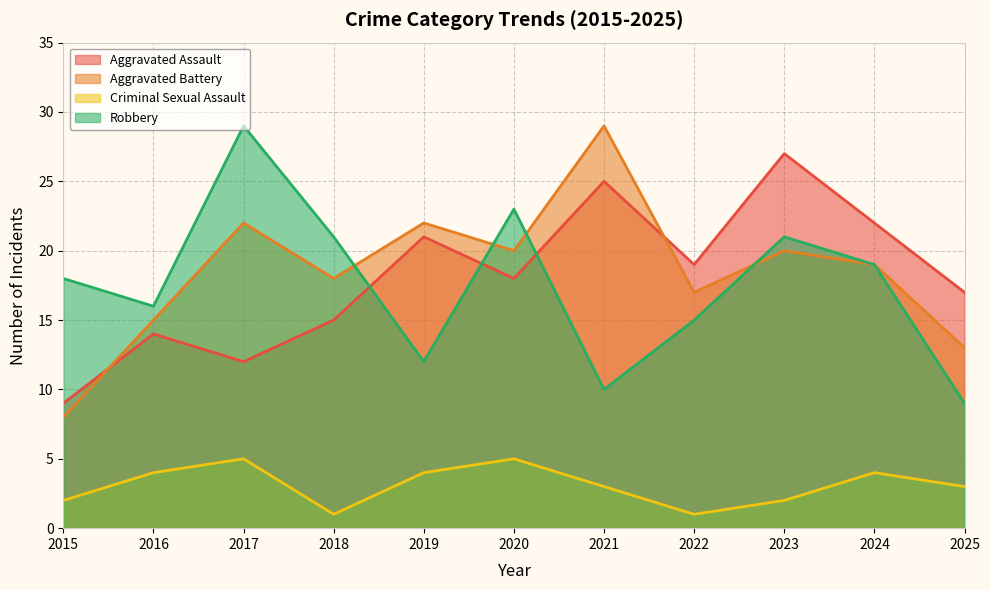

True or false: Aggravated Assault and Criminal Sexual Assault intersect in this chart.

False